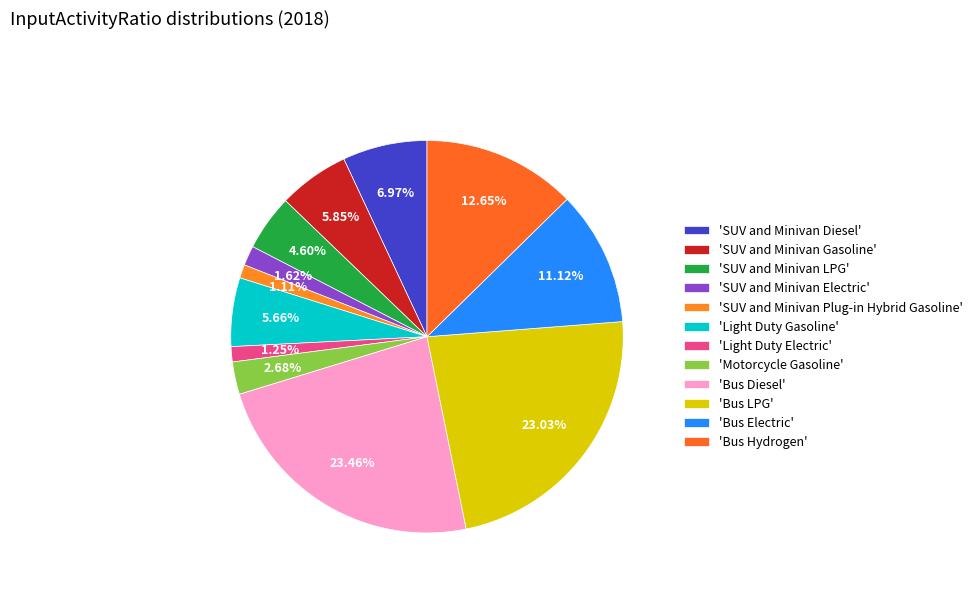

How many segments does this pie chart have?

12